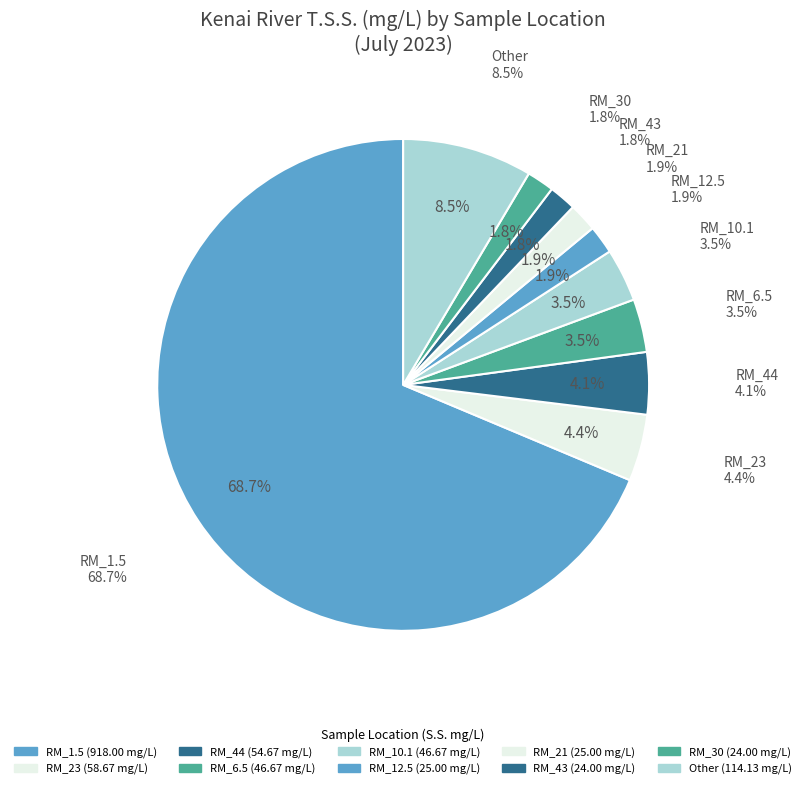

Which category has the biggest portion of the pie?

RM_1.5